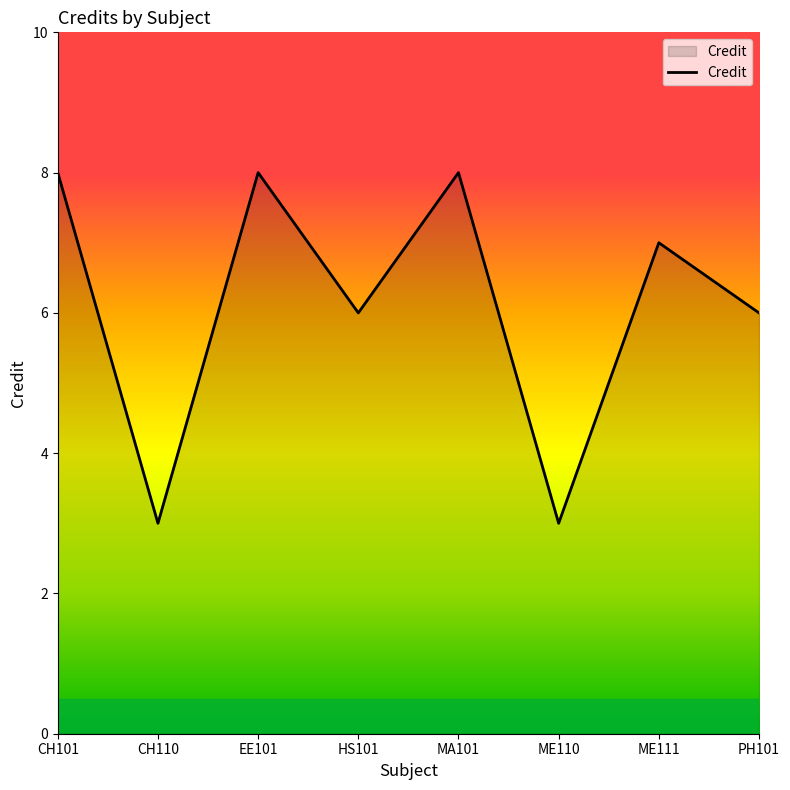

Reading left to right, transcribe all the data shown in this chart.

8	3	8	6	8	3	7	6